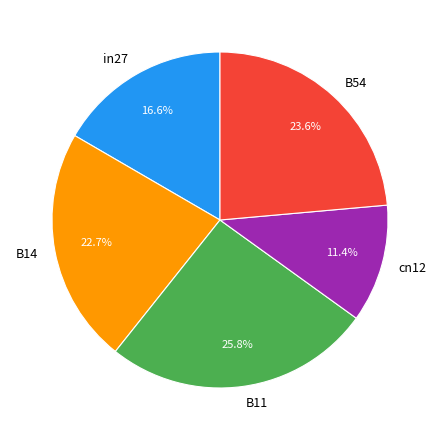

Which slice is the smallest?

cn12